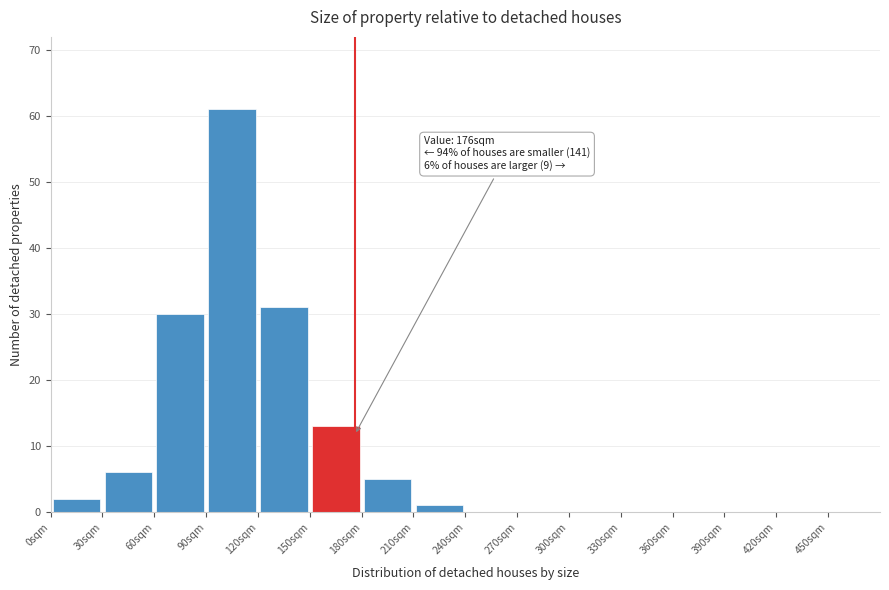

Over which range of the x-axis is the bar tallest?

90 to 120